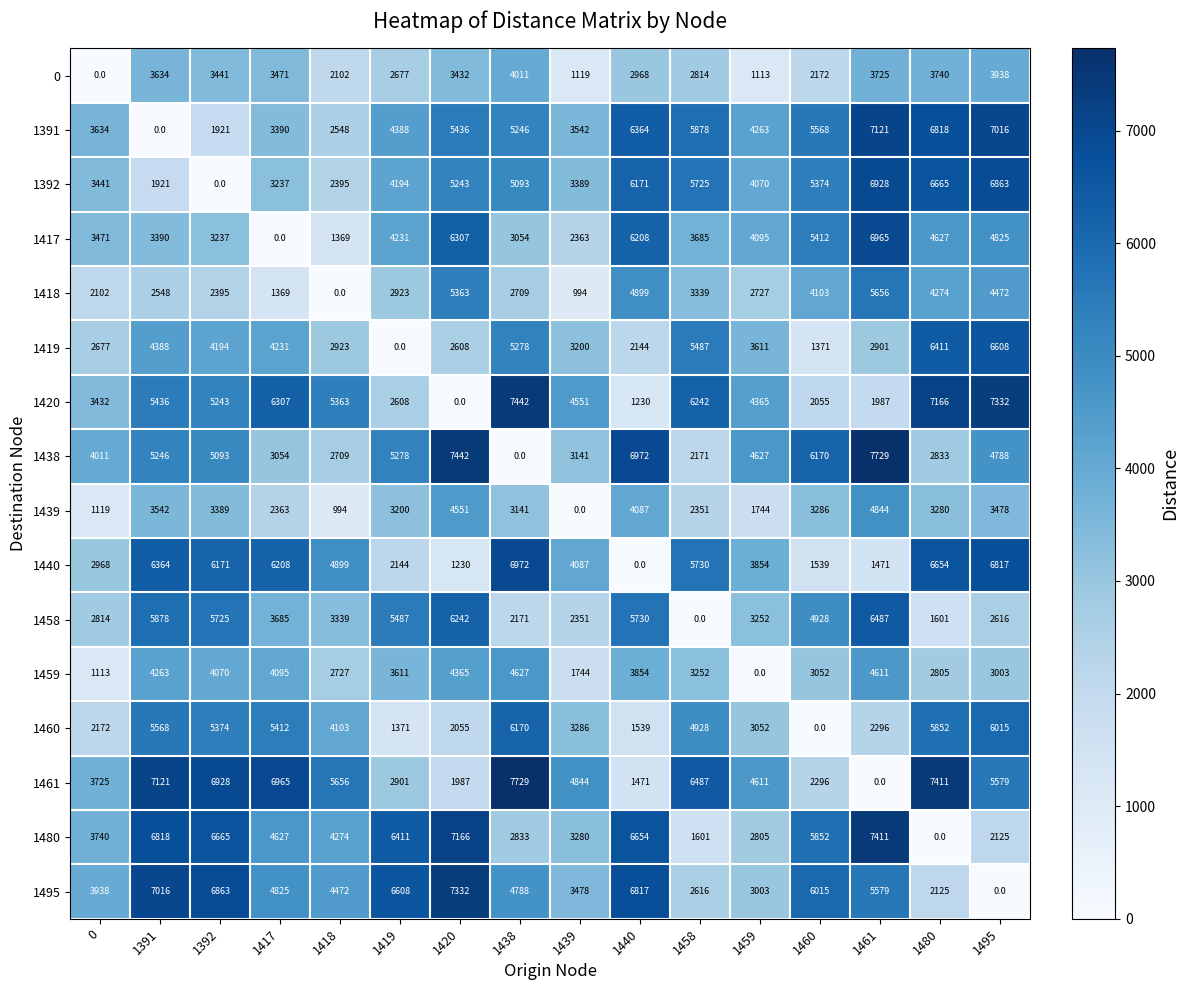

The 1420 series shows 6307 at 1417. True or false?

True